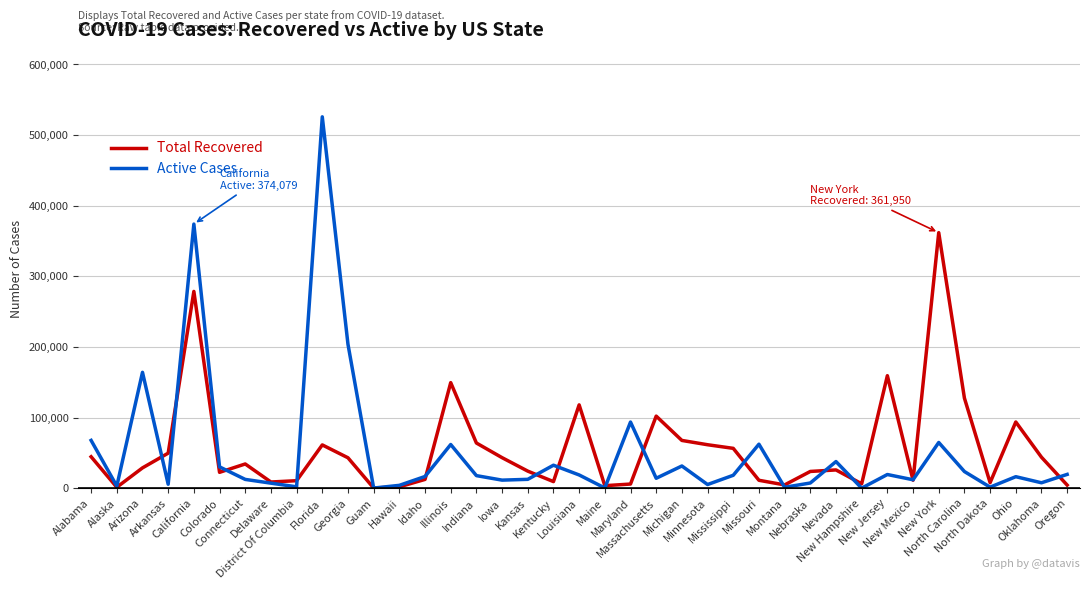

What is the total value across all series at Georgia?

247130